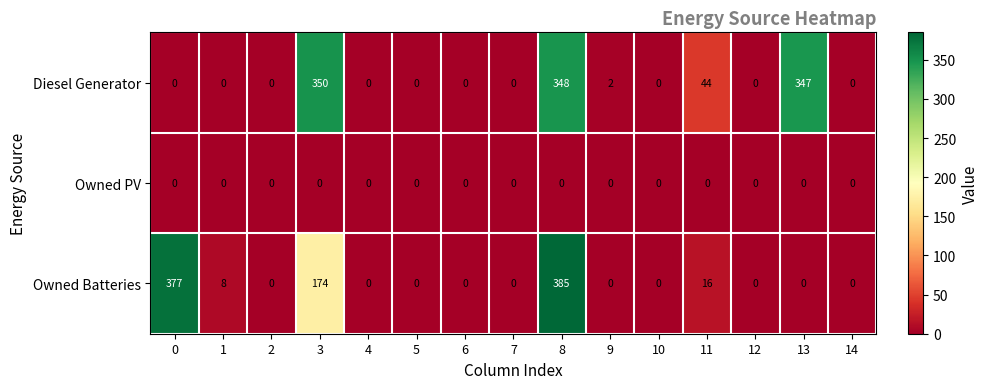

What is the difference between the highest and lowest values at 9?

2